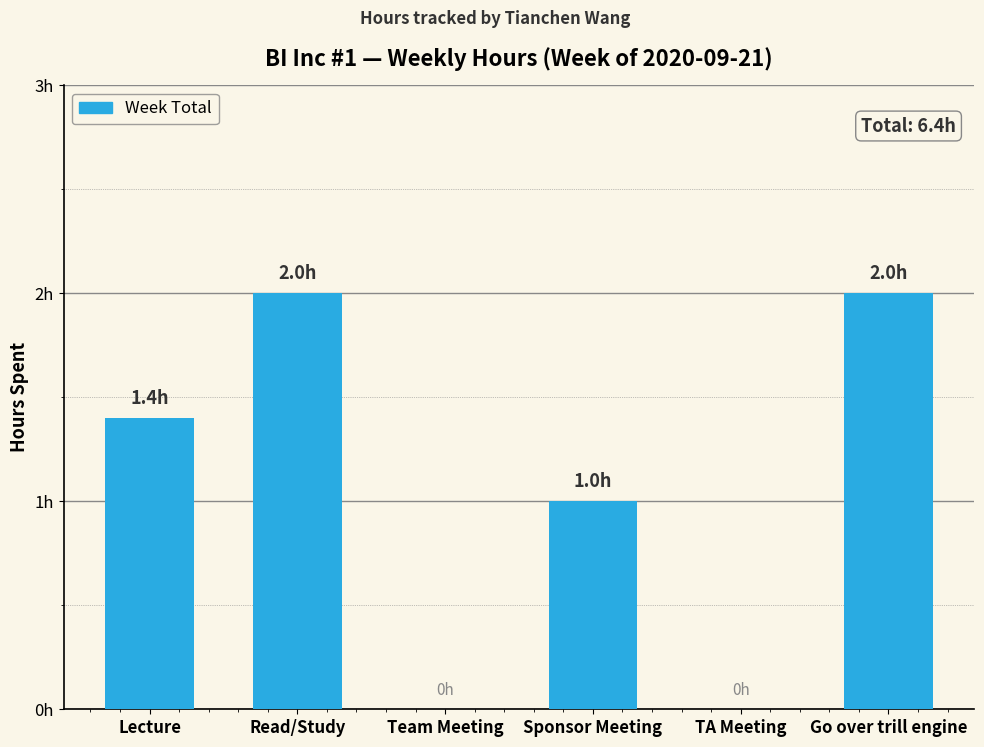

Which category has the lowest value across all series?

Team Meeting